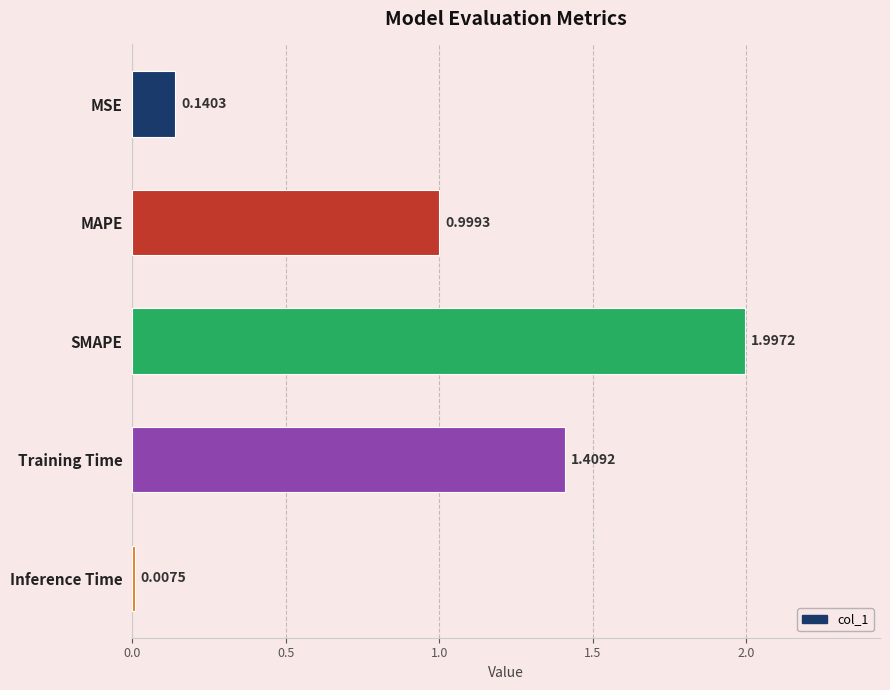

What is the label of the 4th bar from the top?

Training Time